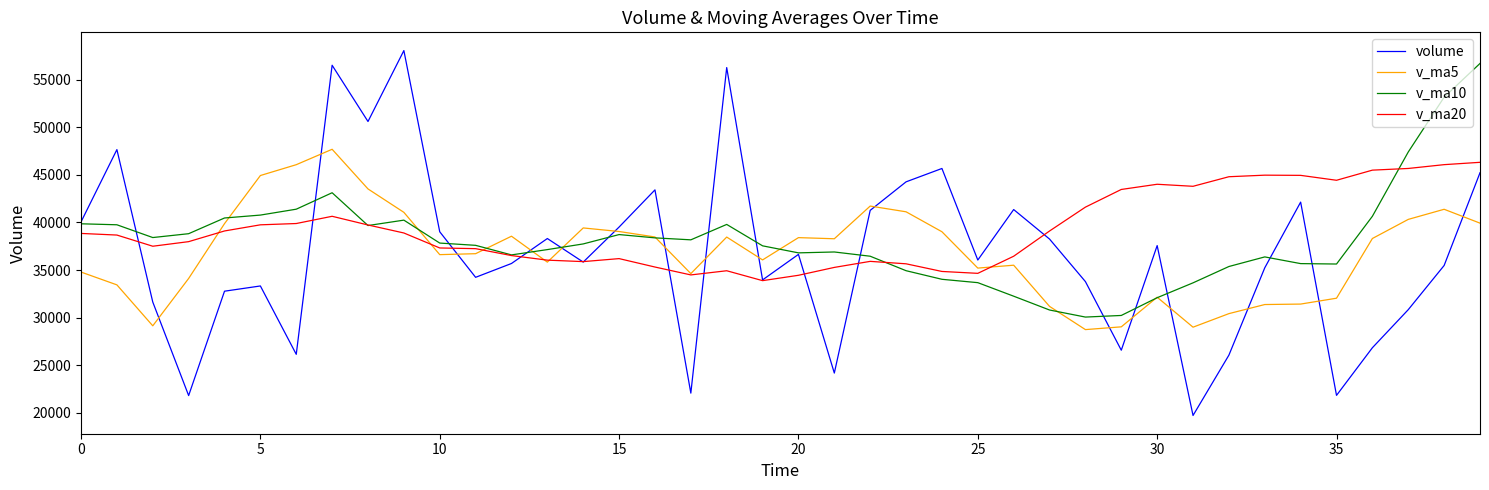

How many intersections are there between v_ma5 and volume?

16